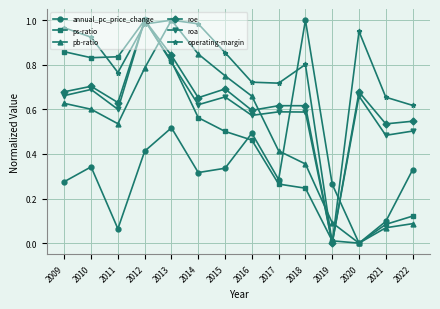

Between 2015 and 2022, which series saw the biggest shift?

pb-ratio